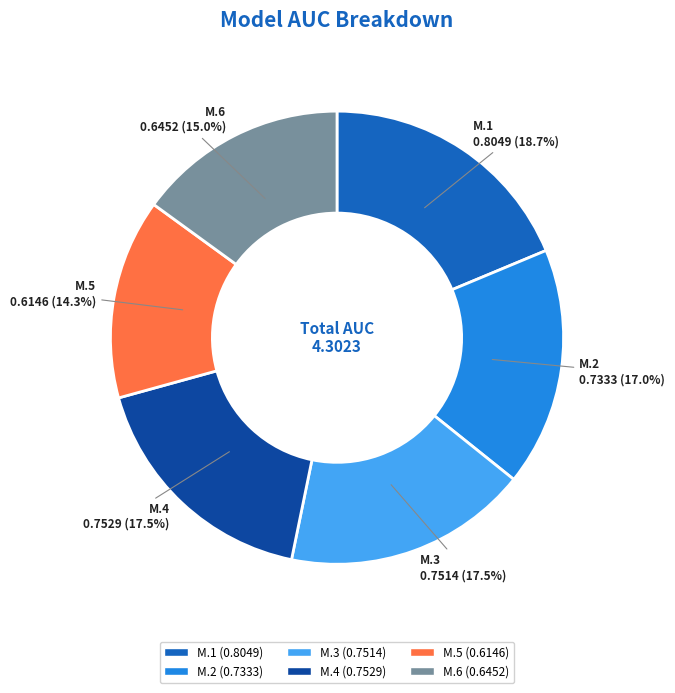

Is there any slice that represents more than half of the pie?

No